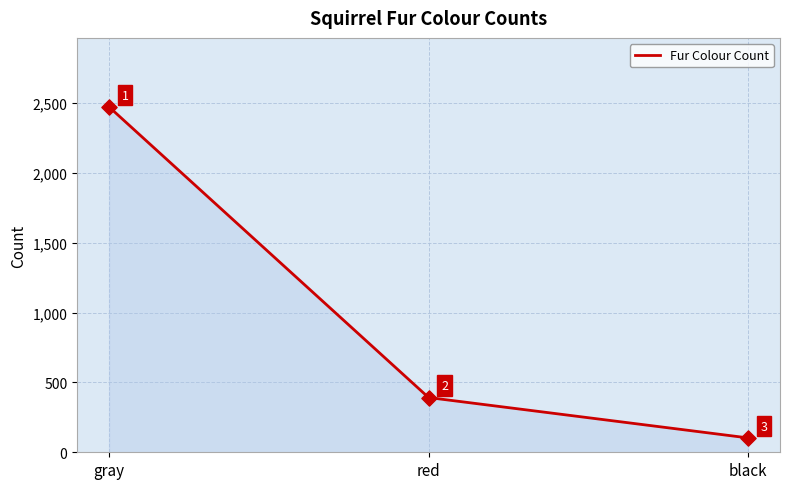

Between black and red, which is larger?

red